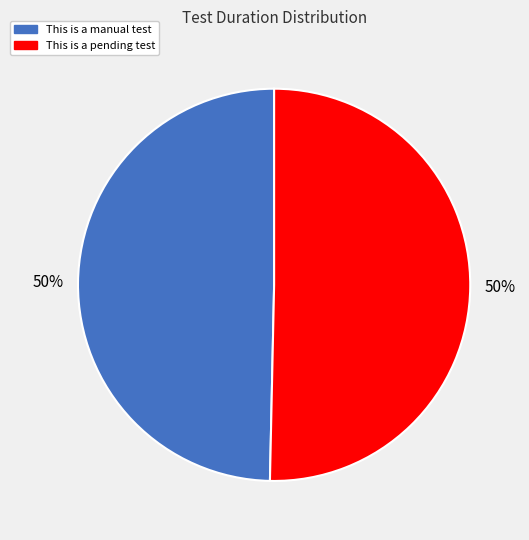

How many segments does this pie chart have?

2